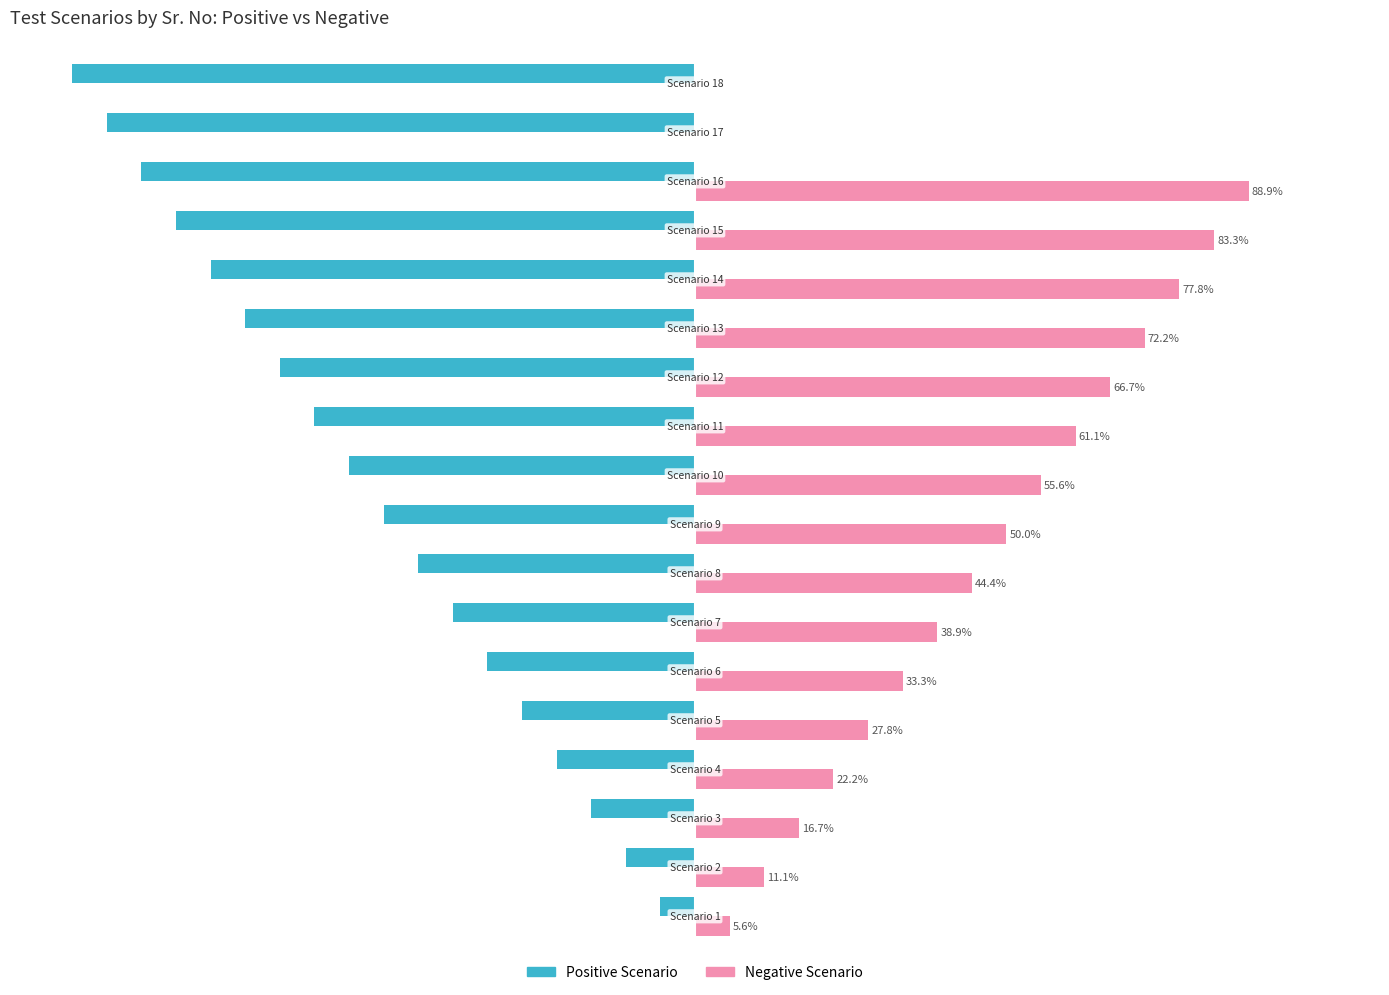

Which series has the largest total across all categories?

Negative Scenario